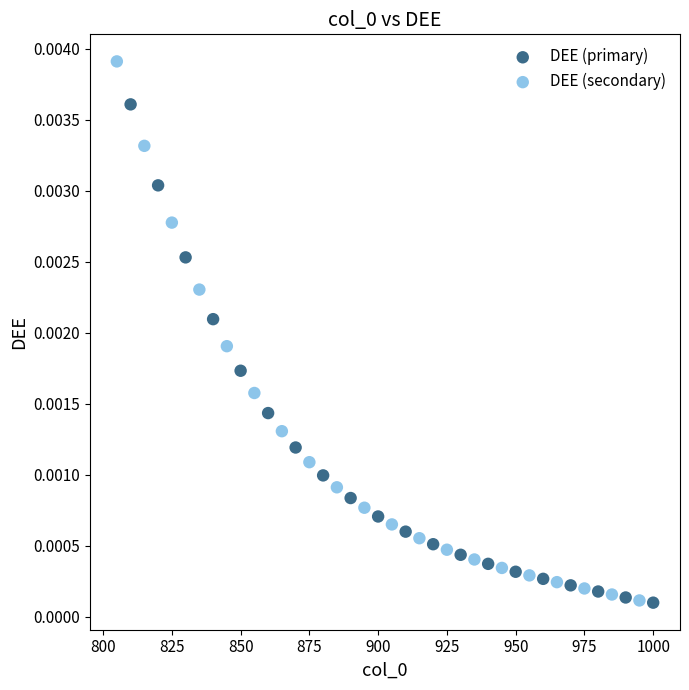

Which series has the widest spread of Y values?

DEE (secondary)